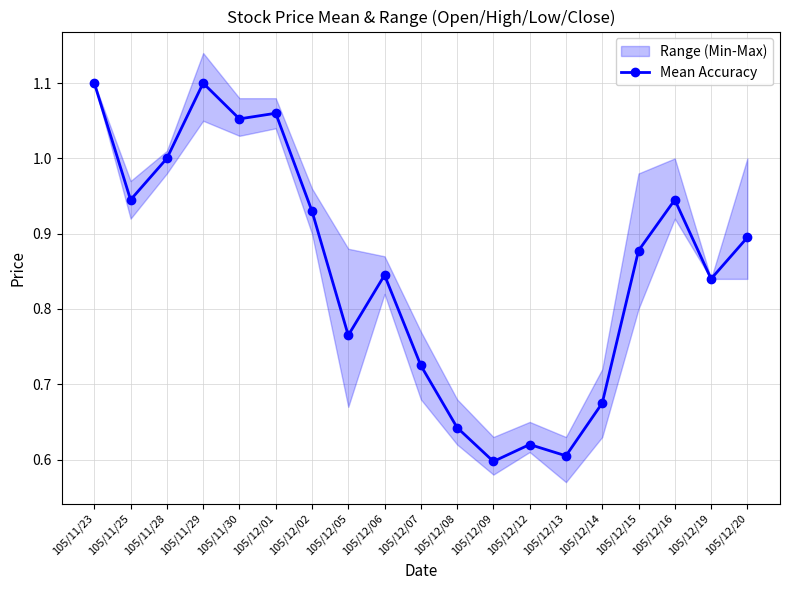

How many values are between 0 and 1?

15